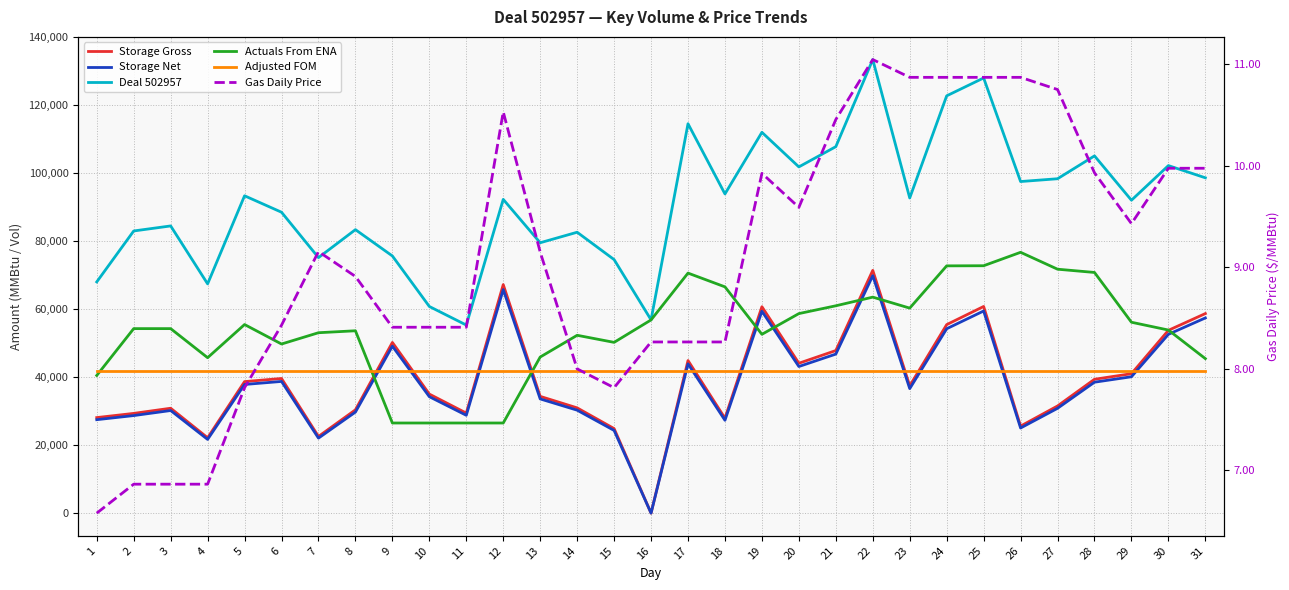

List the labels in order of Actuals From ENA value, smallest first.

10, 12, 9, 11, 1, 31, 4, 13, 6, 15, 14, 19, 7, 8, 30, 2, 3, 5, 29, 16, 20, 23, 21, 22, 18, 17, 28, 27, 24, 25, 26